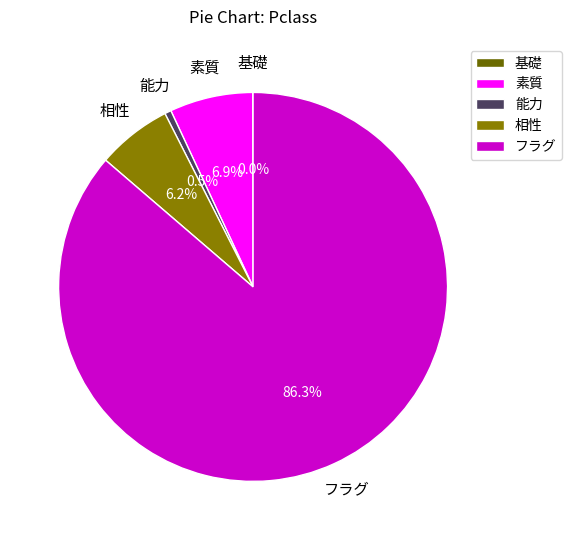

Between 素質 and 相性, which is larger?

素質